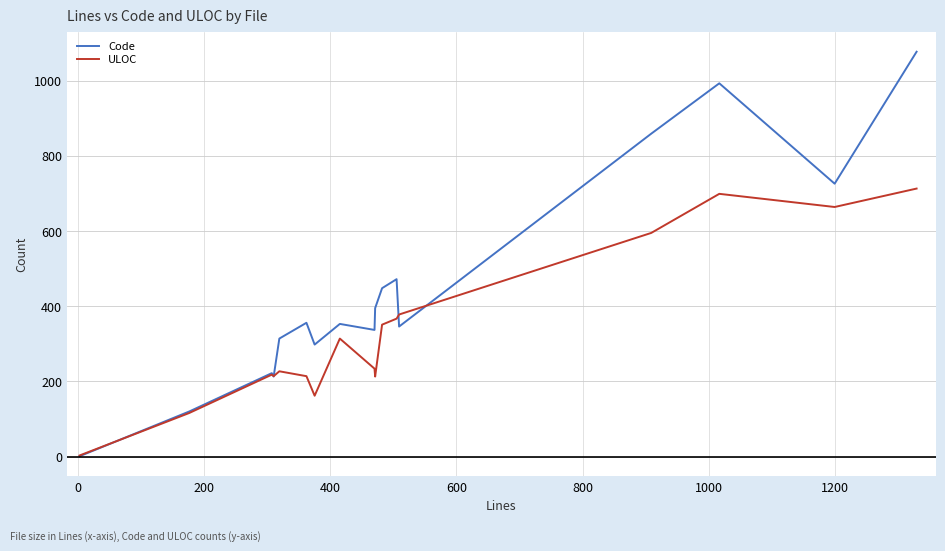

Which series has the largest range (max minus min)?

Code